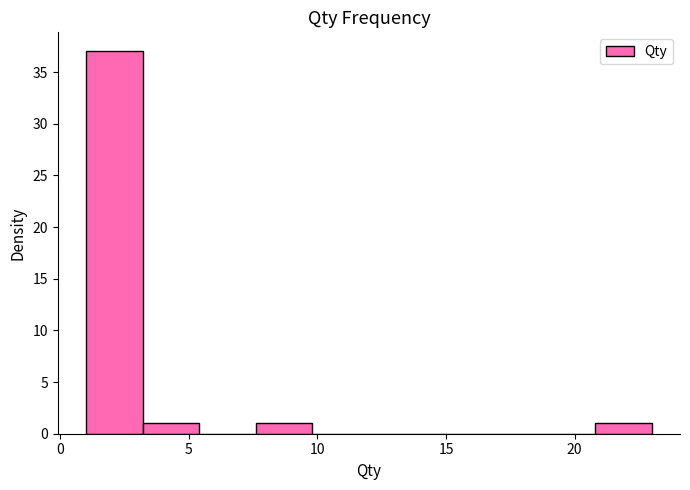

Reading left to right, list every bar in this chart as the range it spans on the x-axis followed by its height. Neither the bar edges nor the heights are printed on the chart, so give them approximately, as read against the axes.

1.0 to 3.2: 37
3.2 to 5.4: 1
5.4 to 7.6: 0
7.6 to 9.8: 1
9.8 to 12.0: 0
12.0 to 14.2: 0
14.2 to 16.4: 0
16.4 to 18.6: 0
18.6 to 20.8: 0
20.8 to 23.0: 1